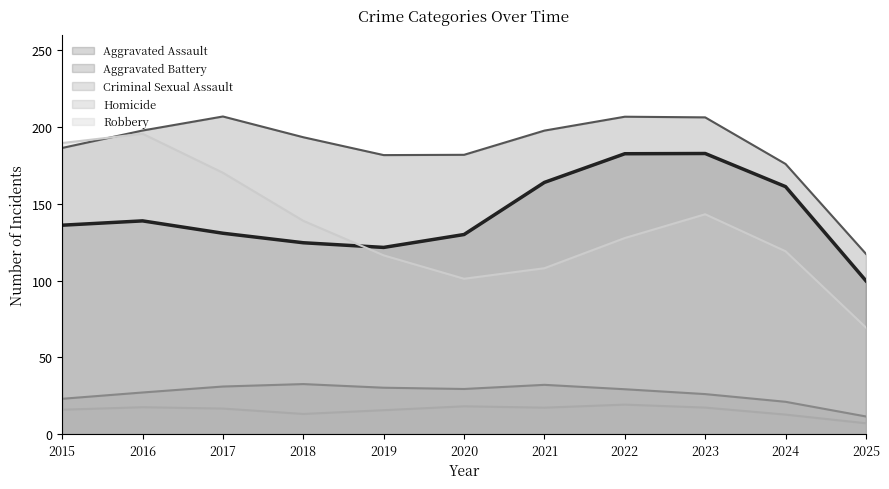

Does the chart have visible grid lines?

No